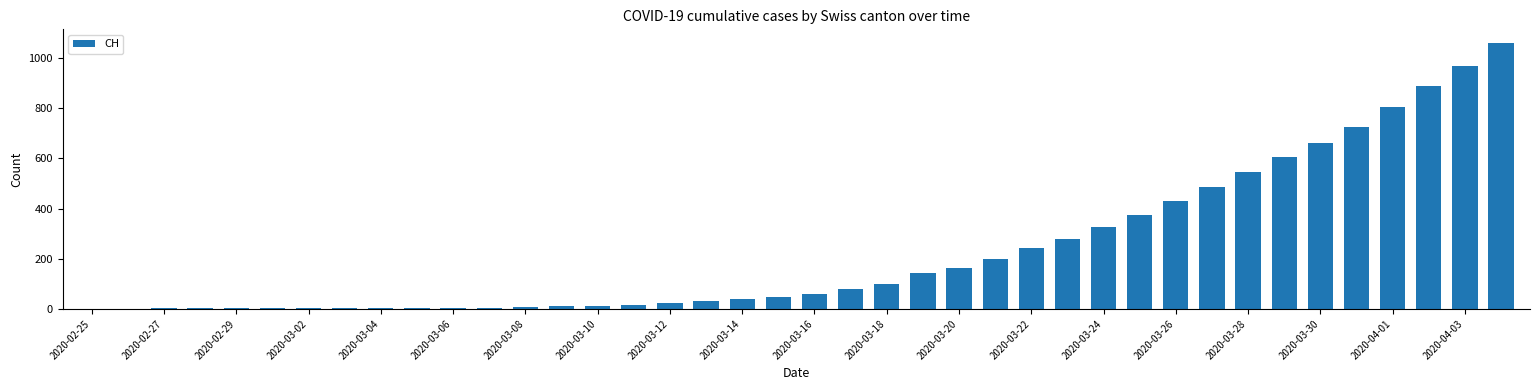

What is the sum of all values?

9357